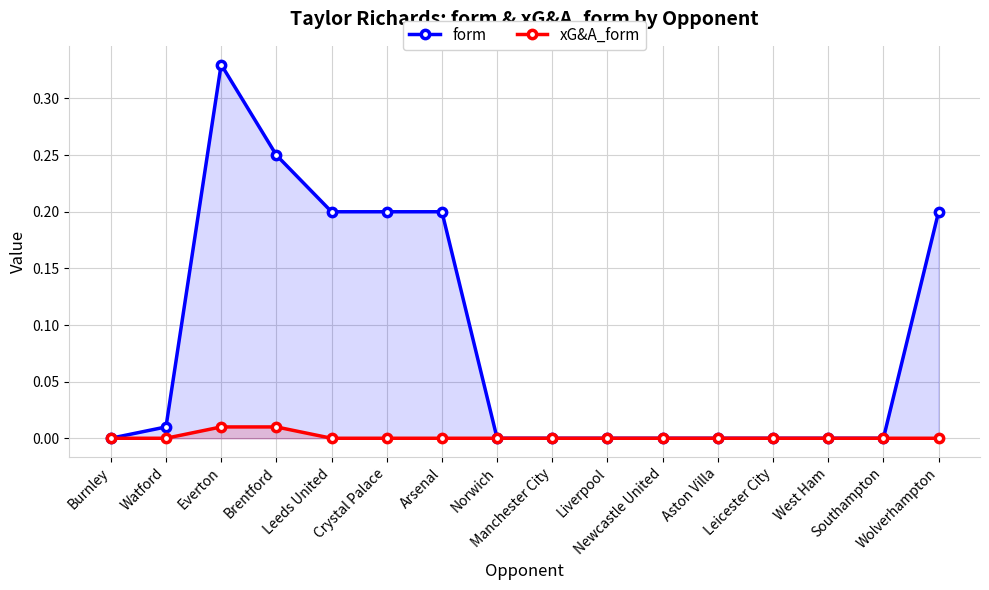

Which category has the lowest value in the xG&A_form series?

Burnley